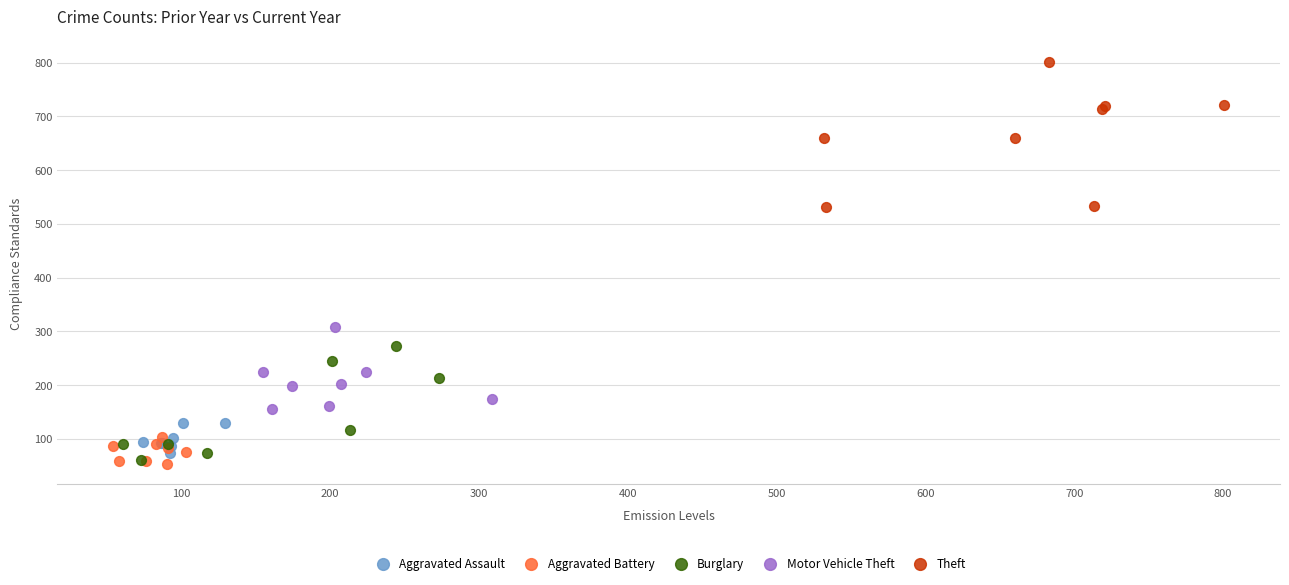

Which series has the widest spread of Y values?

Theft